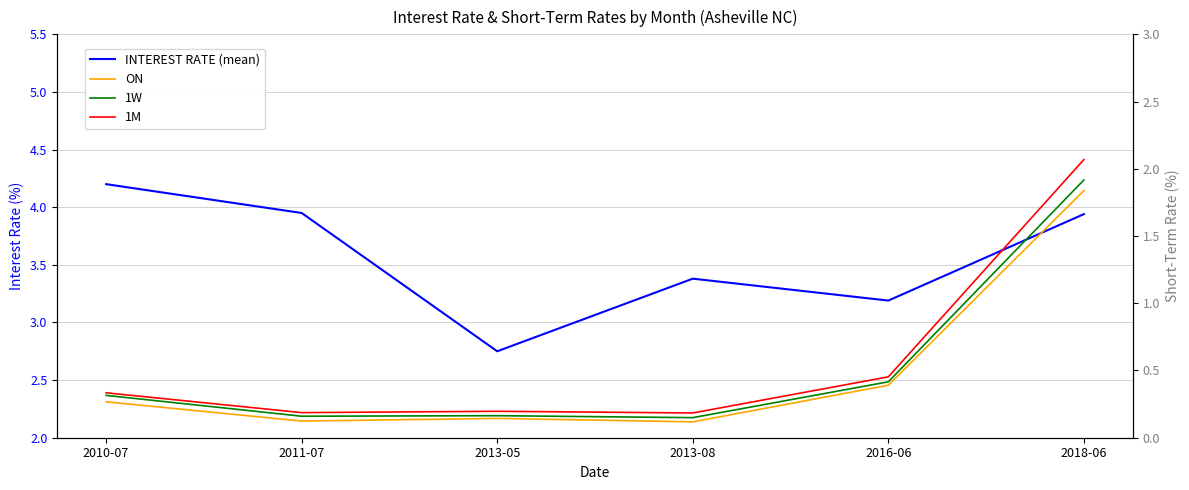

The 1M series shows 0.3 at 2011-07. True or false?

False